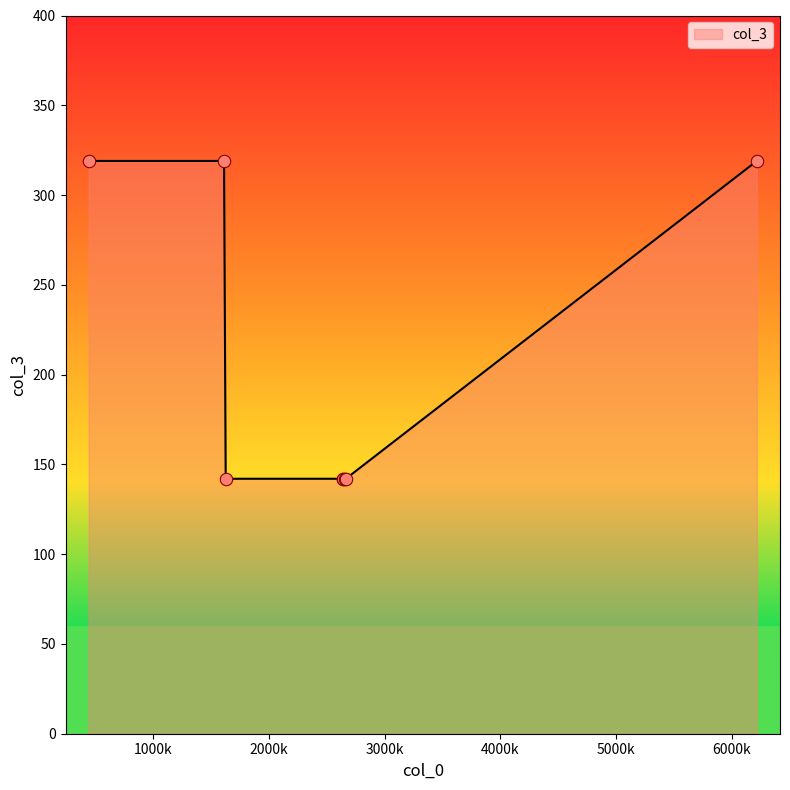

What is the sum of all values?

1667